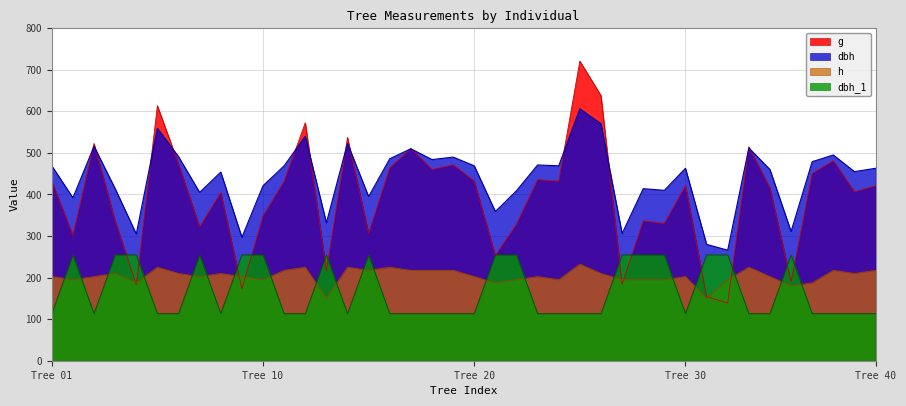

What is the maximum value shown in the chart?

721.1